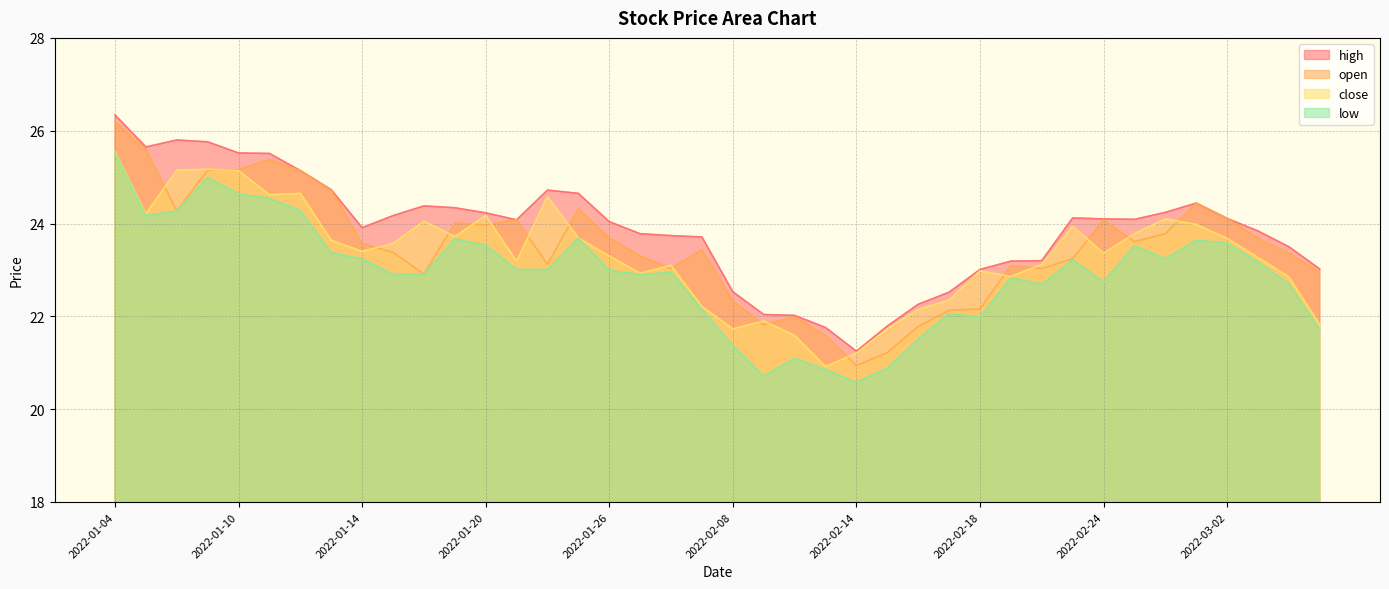

How many data points does each series have?

40